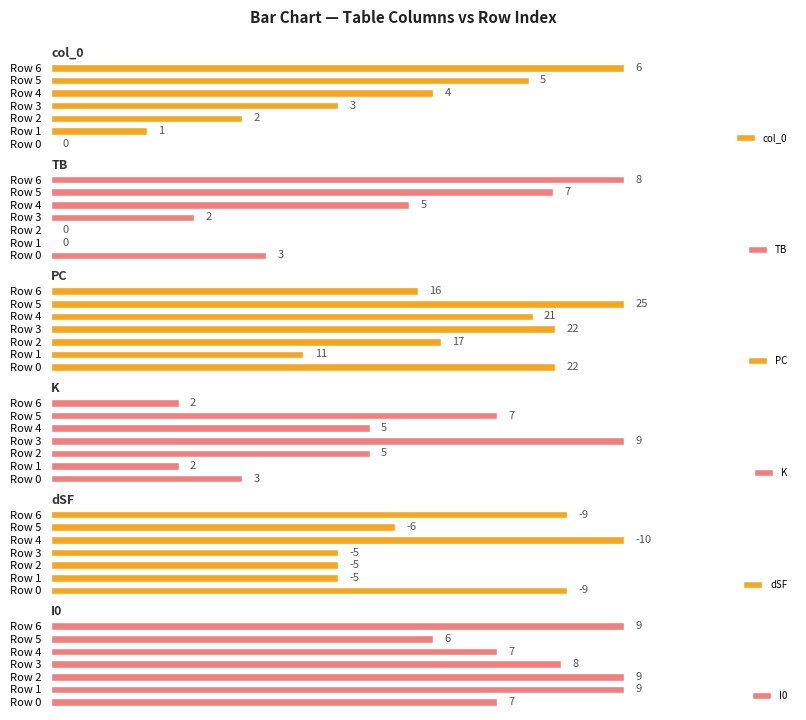

At which label is col_0 closest to 3?

Row 3